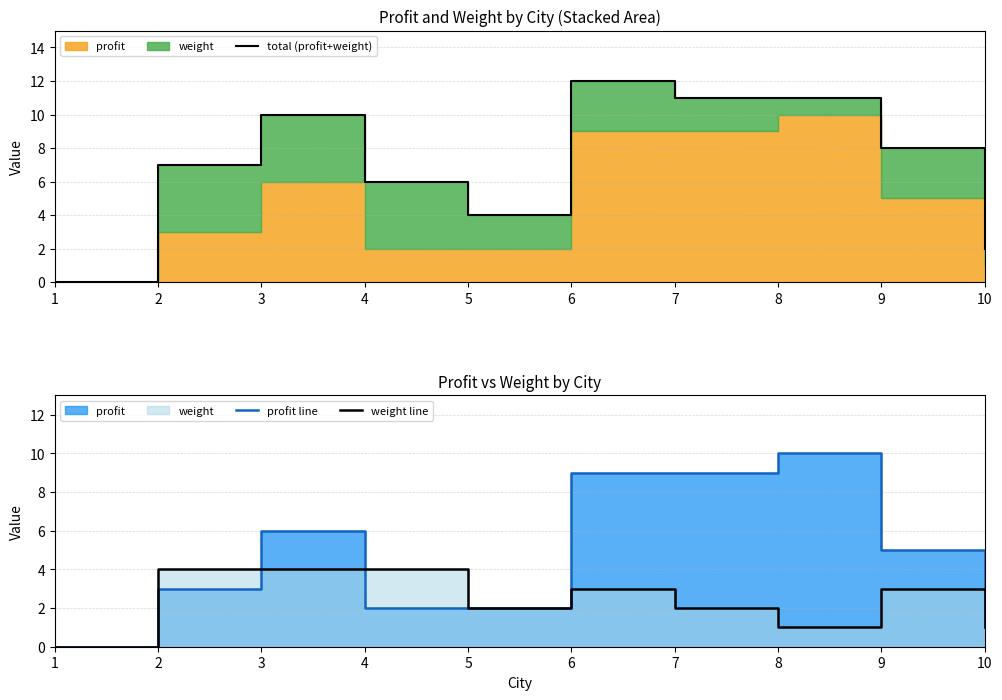

How many values in the weight line series exceed 3?

3